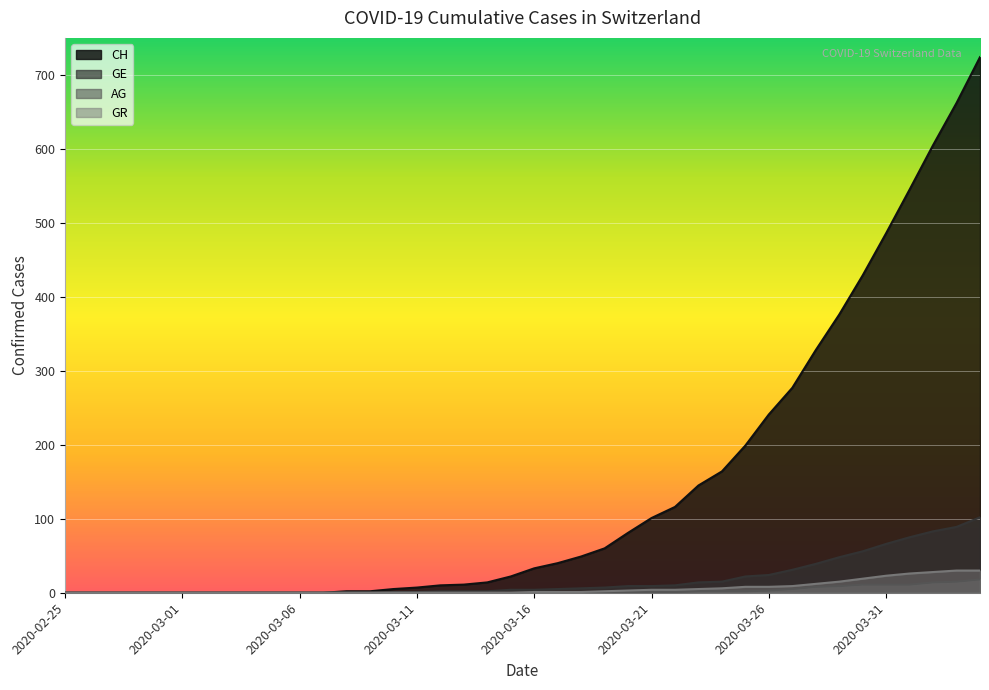

Which series has the largest total across all categories?

CH